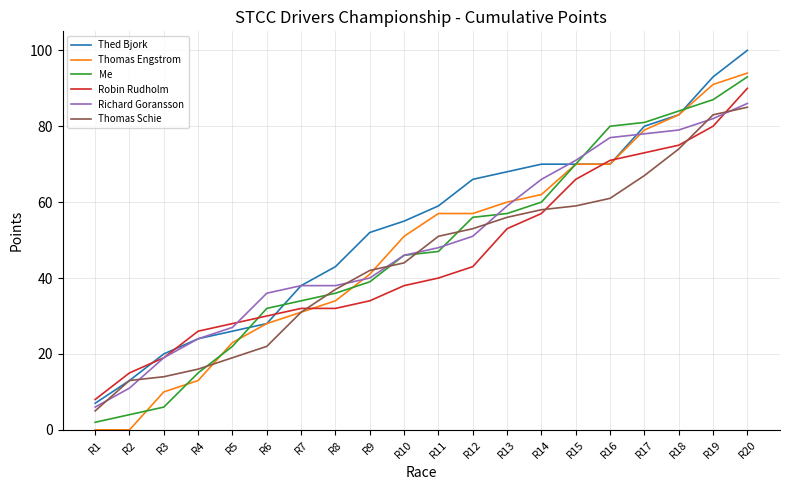

Reading right to left, transcribe all the data shown in this chart.

Thed Bjork: R20=100	R19=93	R18=83	R17=80	R16=70	R15=70	R14=70	R13=68	R12=66	R11=59	R10=55	R9=52	R8=43	R7=38	R6=28	R5=26	R4=24	R3=20	R2=13	R1=7
Thomas Engstrom: R20=94	R19=91	R18=83	R17=79	R16=70	R15=70	R14=62	R13=60	R12=57	R11=57	R10=51	R9=41	R8=34	R7=31	R6=28	R5=23	R4=13	R3=10	R2=0	R1=0
Me: R20=93	R19=87	R18=84	R17=81	R16=80	R15=70	R14=60	R13=57	R12=56	R11=47	R10=46	R9=39	R8=36	R7=34	R6=32	R5=22	R4=15	R3=6	R2=4	R1=2
Robin Rudholm: R20=90	R19=80	R18=75	R17=73	R16=71	R15=66	R14=57	R13=53	R12=43	R11=40	R10=38	R9=34	R8=32	R7=32	R6=30	R5=28	R4=26	R3=19	R2=15	R1=8
Richard Goransson: R20=86	R19=82	R18=79	R17=78	R16=77	R15=71	R14=66	R13=59	R12=51	R11=48	R10=46	R9=40	R8=38	R7=38	R6=36	R5=27	R4=24	R3=19	R2=11	R1=6
Thomas Schie: R20=85	R19=83	R18=74	R17=67	R16=61	R15=59	R14=58	R13=56	R12=53	R11=51	R10=44	R9=42	R8=37	R7=31	R6=22	R5=19	R4=16	R3=14	R2=13	R1=5